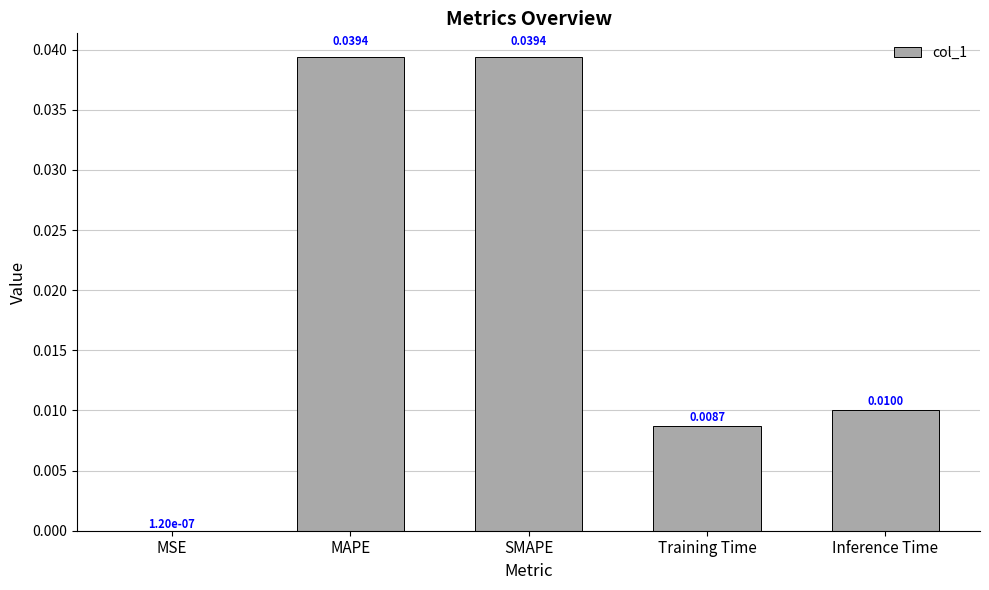

Between Inference Time and SMAPE, which is larger?

SMAPE